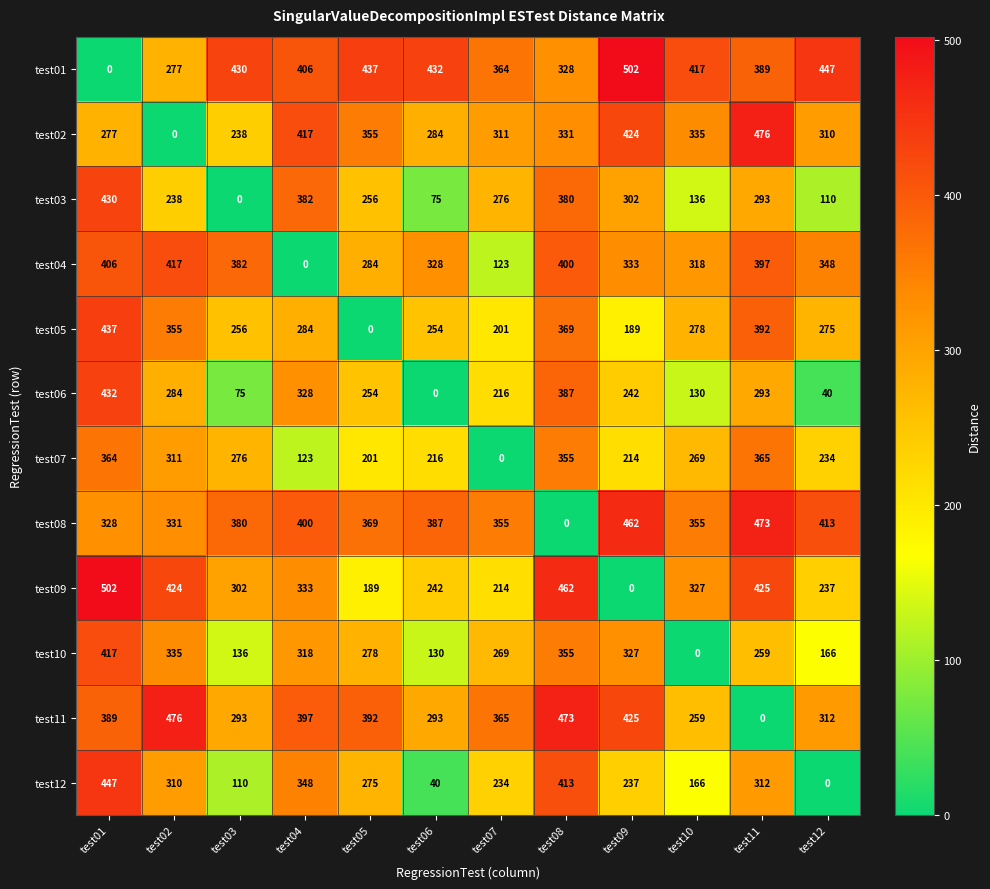

List the labels in order of test07 value, largest first.

test11, test01, test08, test02, test03, test10, test12, test06, test09, test05, test04, test07